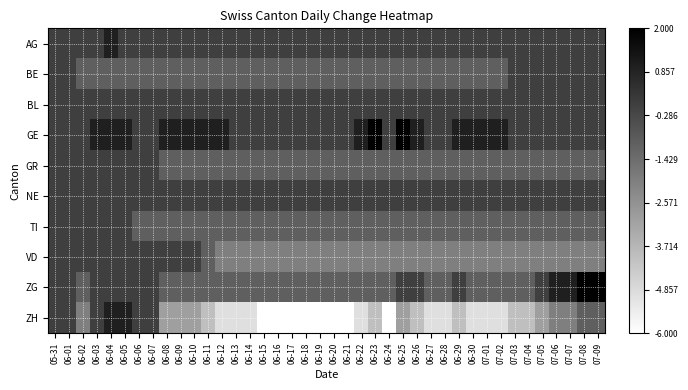

Which series has the widest spread of values?

ZH